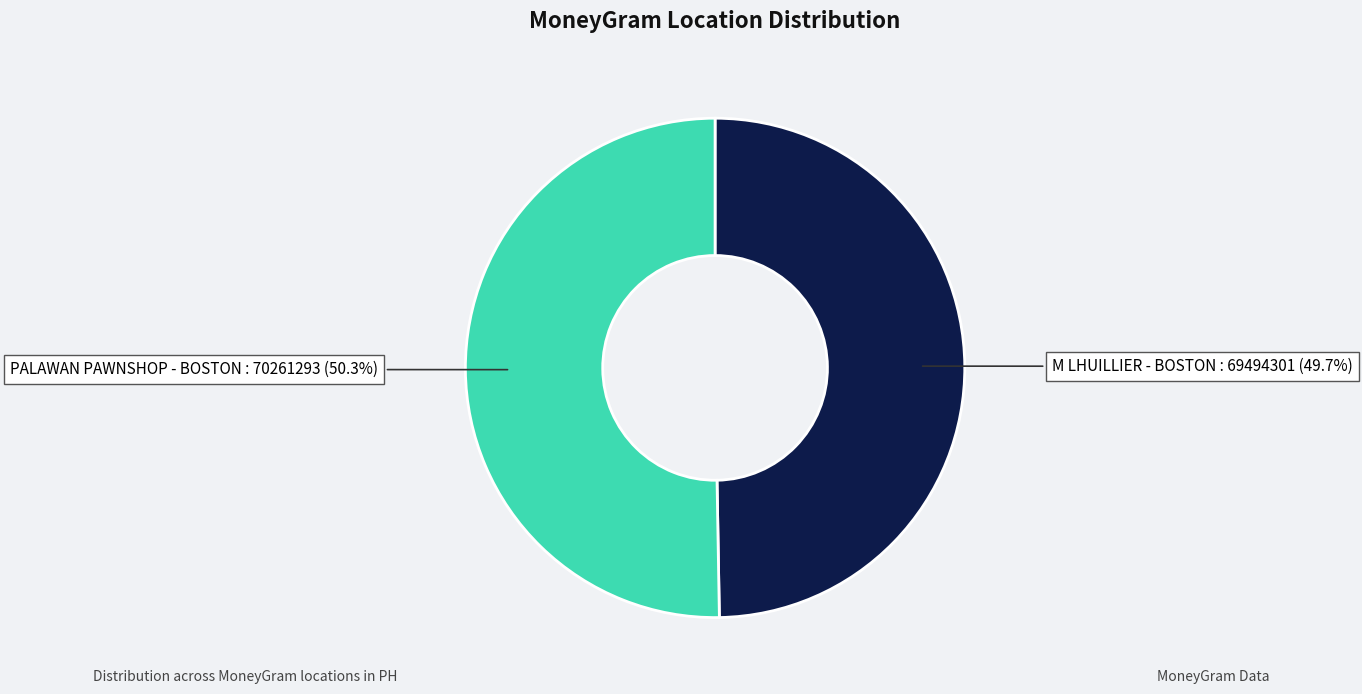

Does any single category account for the majority?

Yes